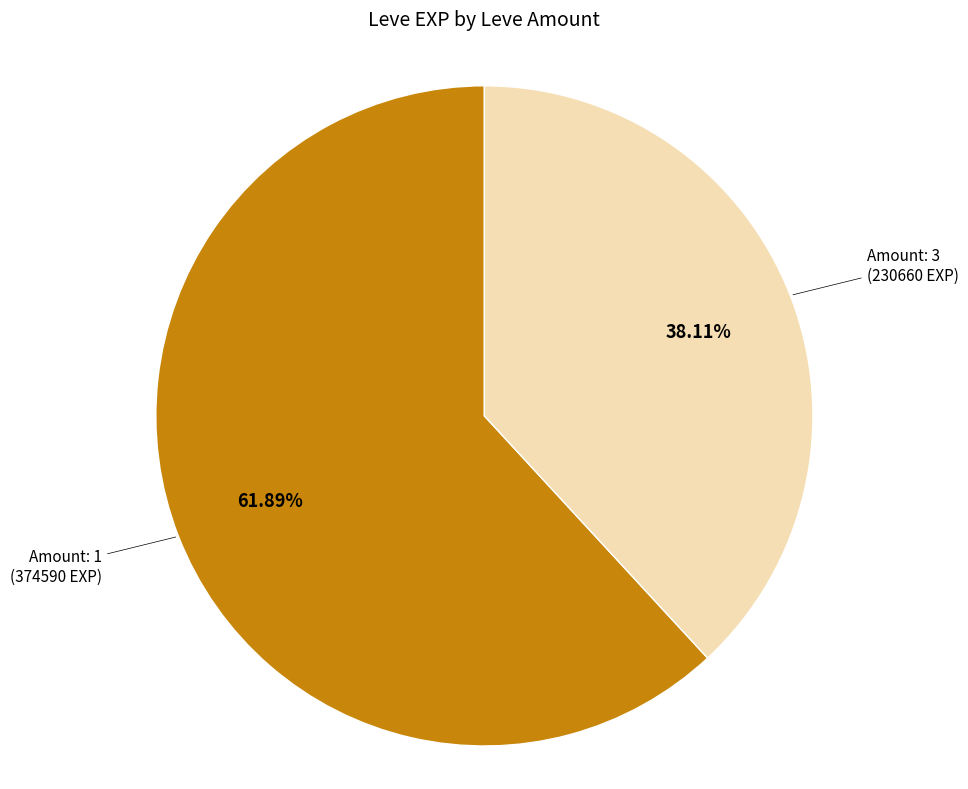

What is the largest slice in the pie chart?

Amount: 1